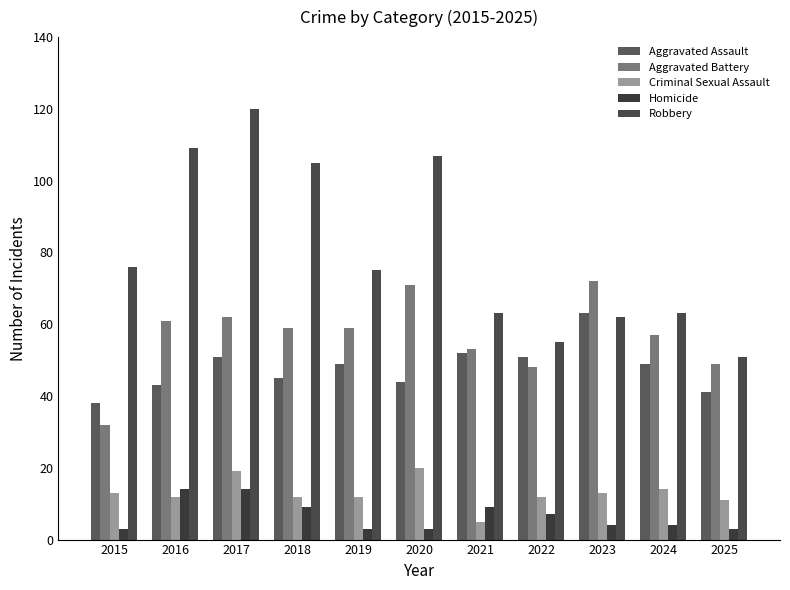

What is the value of the Aggravated Battery bar at the 2nd from the left?

61